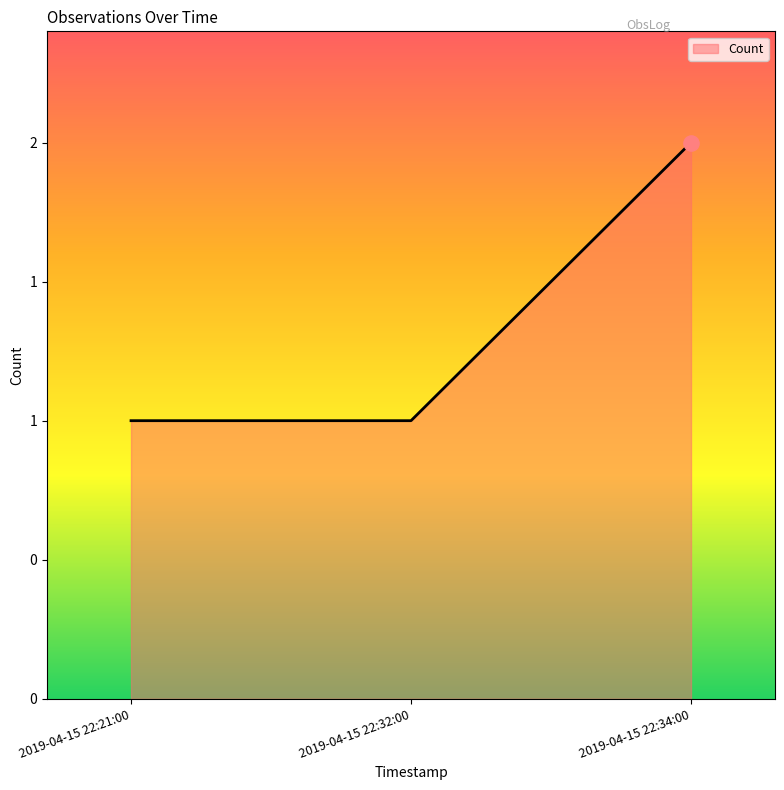

Between 2019-04-15 22:32:00 and 2019-04-15 22:34:00, which is larger?

2019-04-15 22:34:00